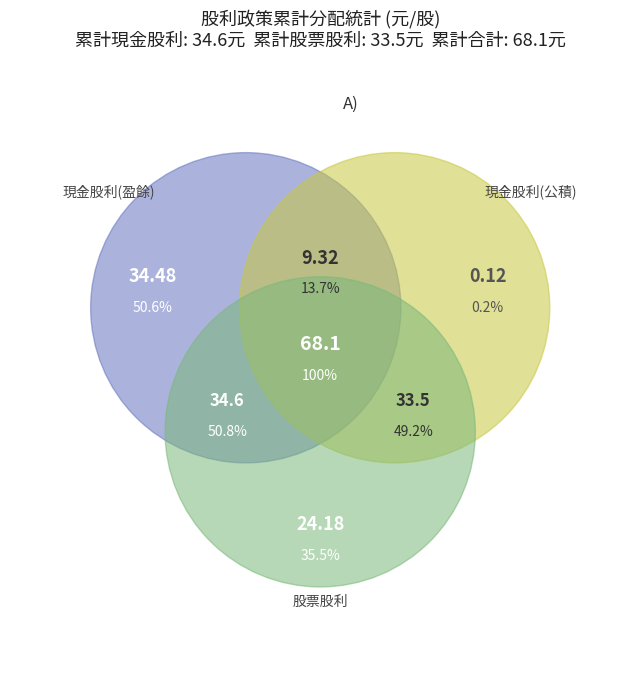

Which slice is the smallest?

現金股利(公積)